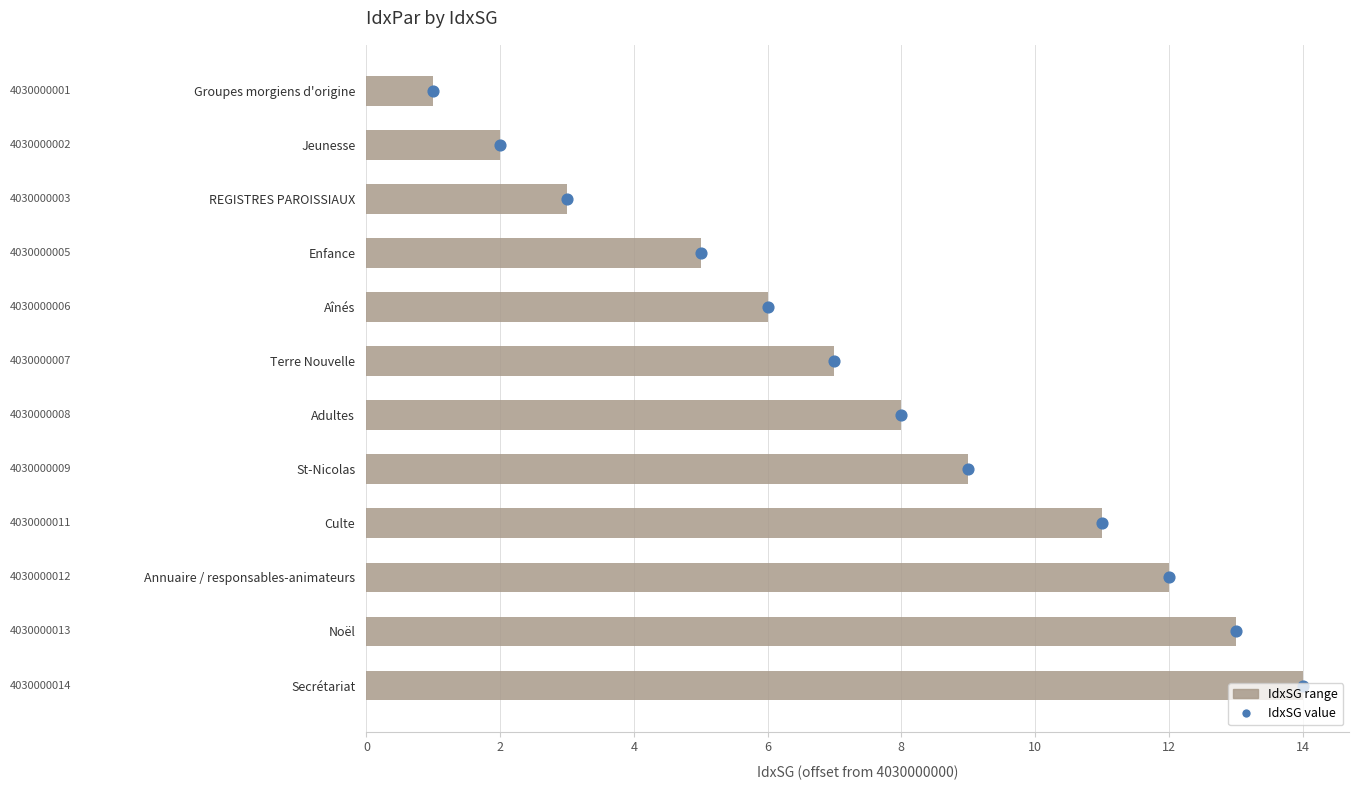

At how many categories does at least one series exceed 11?

3